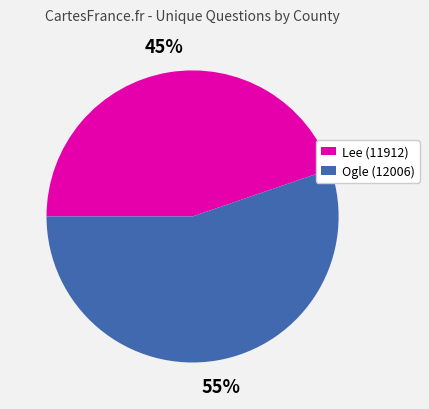

To the nearest percent, what is the average slice percentage?

50%